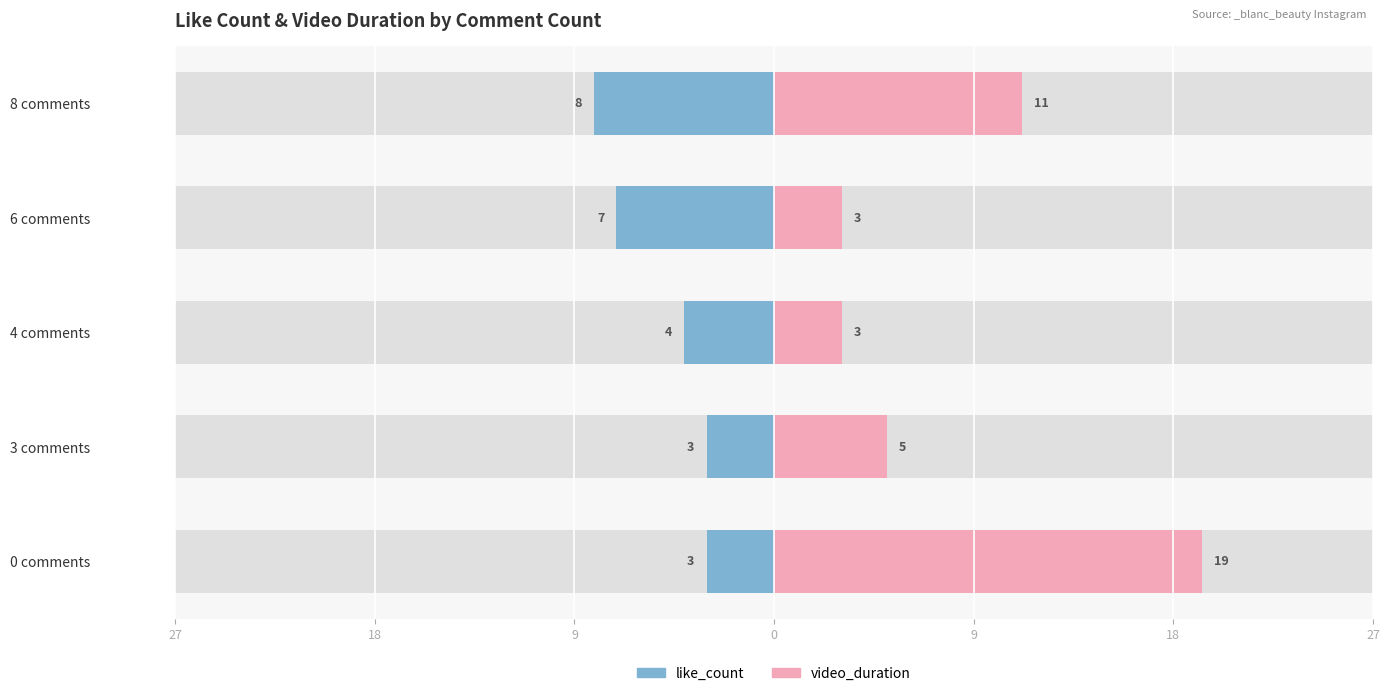

Count the number of categories in the chart.

5